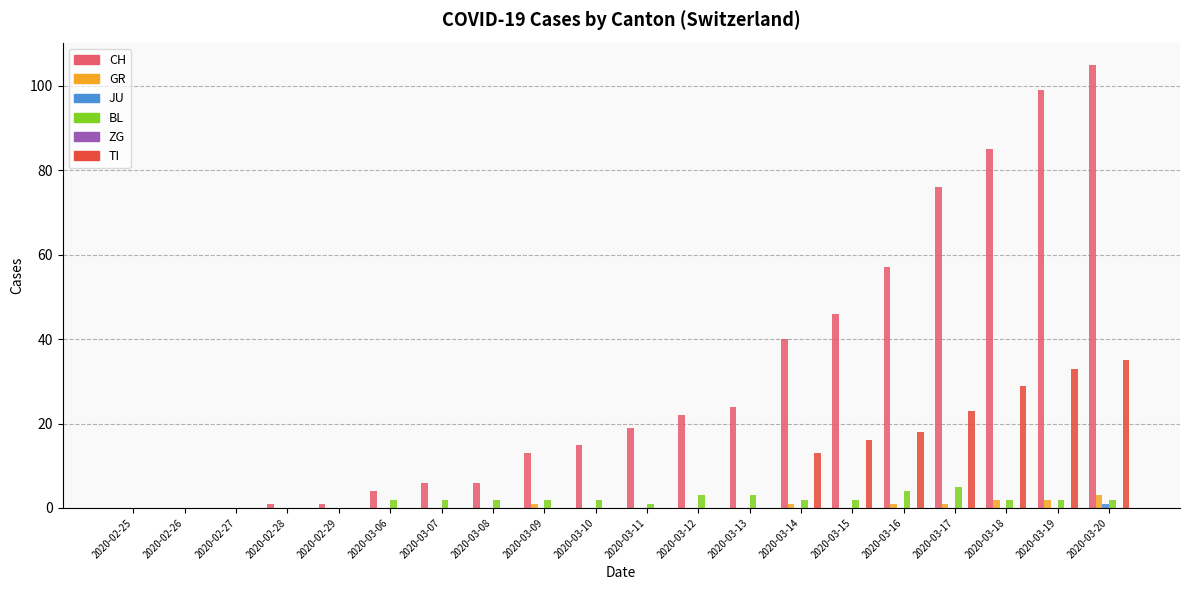

At which category is the sum across all series the highest?

2020-03-20